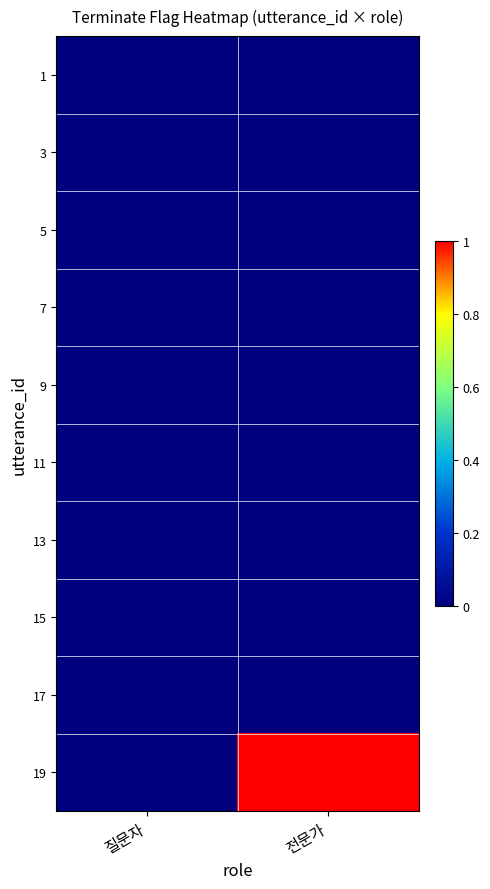

At which category does the chart reach its minimum across all series?

질문자